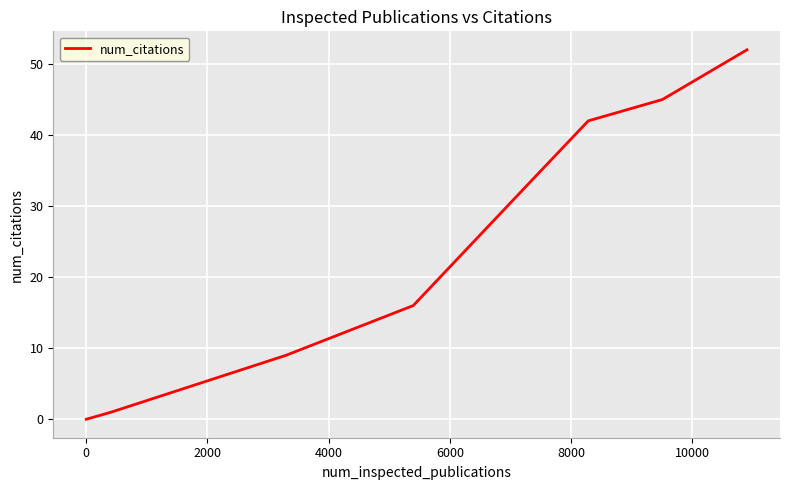

What is the sum of all values?

199